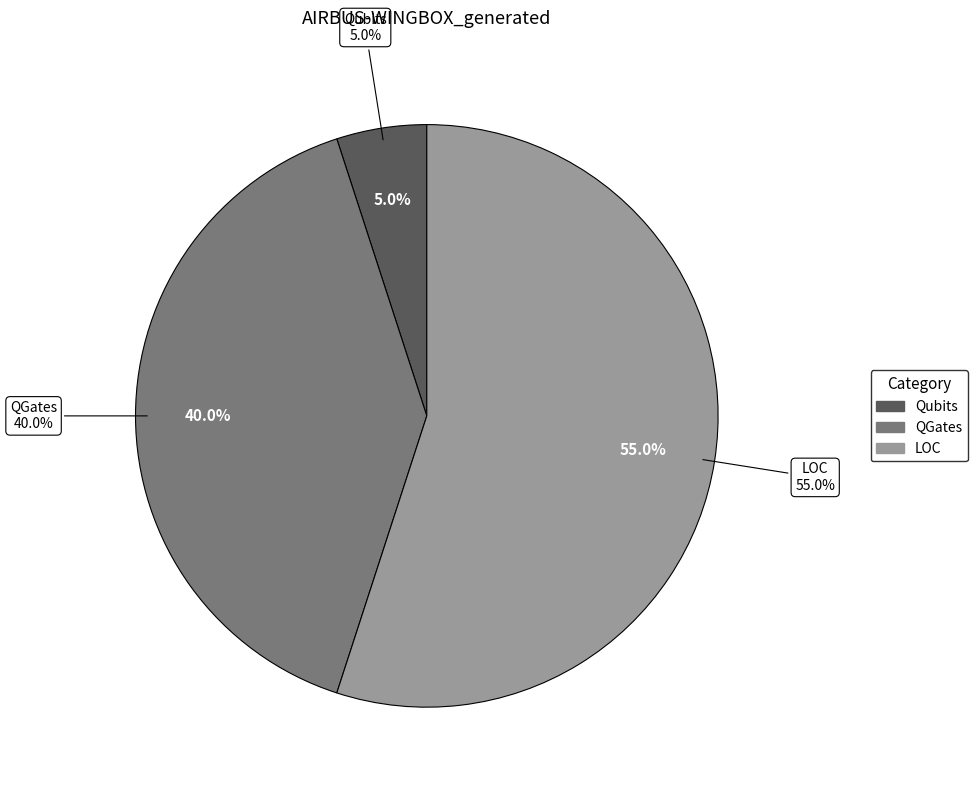

To the nearest percent, what is the combined percentage of LOC and Qubits?

60%